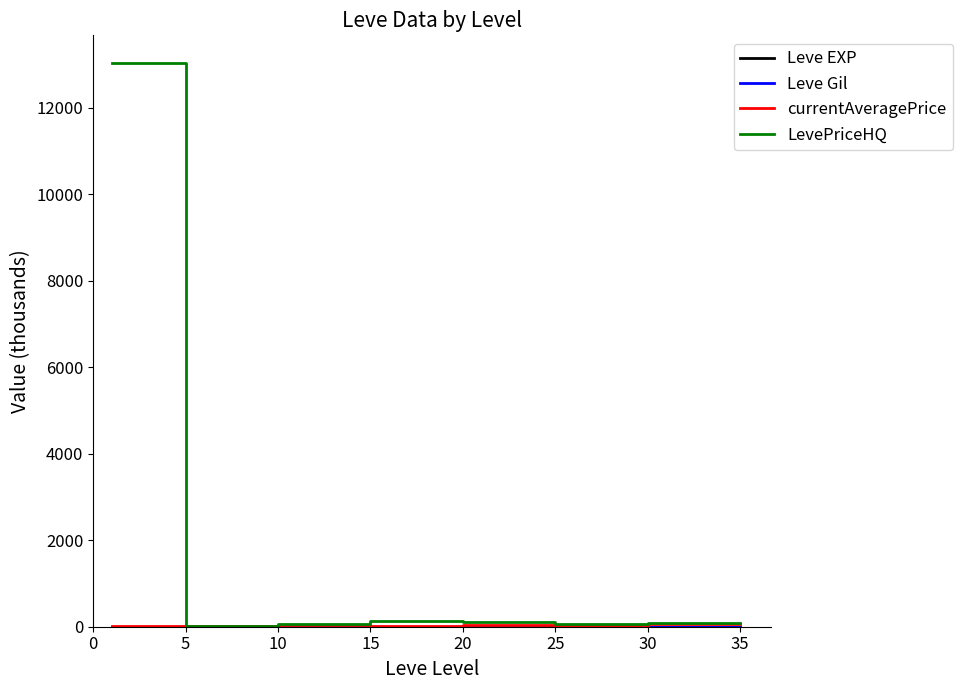

What is the maximum value shown in the chart?

13025.8